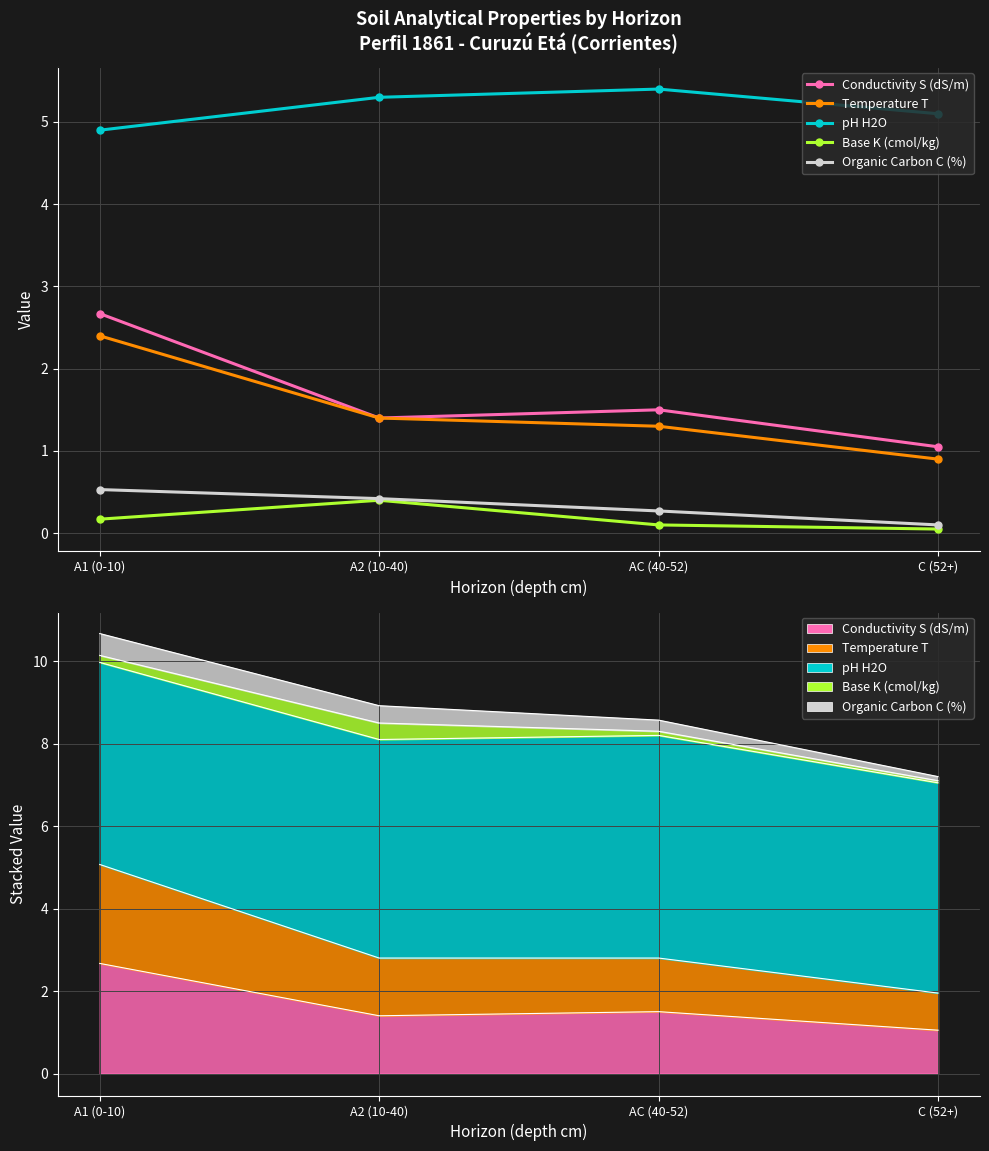

Where is Temperature T nearest to the value 1?

C (52+)